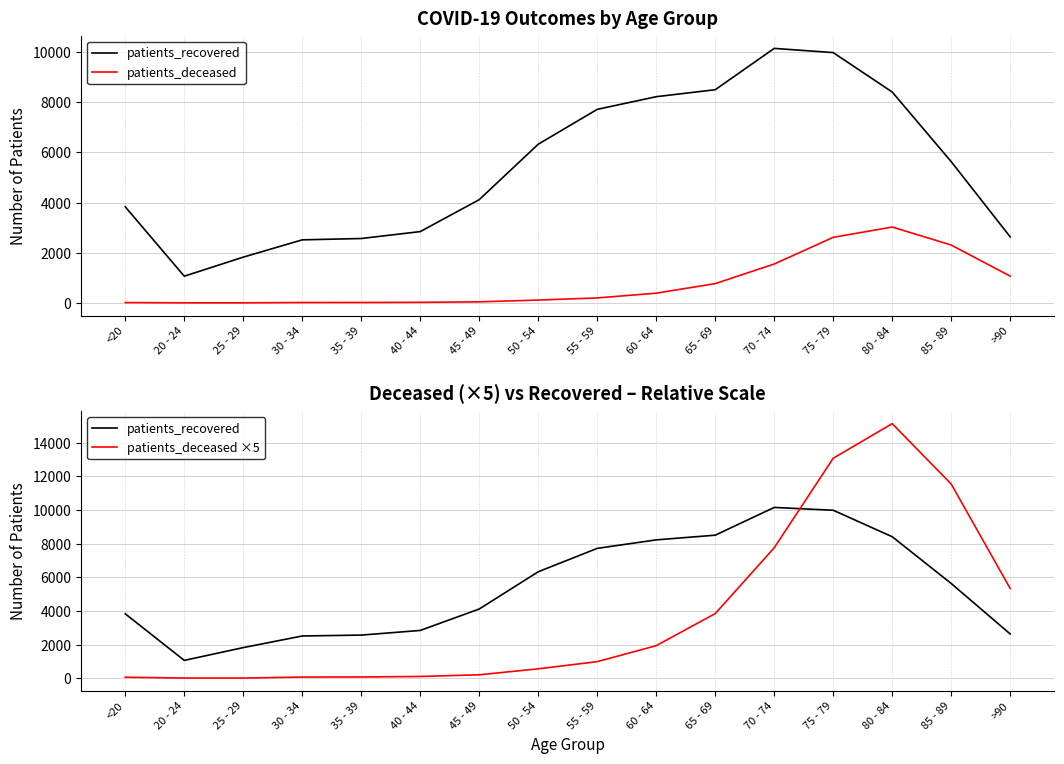

What are all the series names shown in the legend?

patients_recovered, patients_deceased, patients_deceased ×5